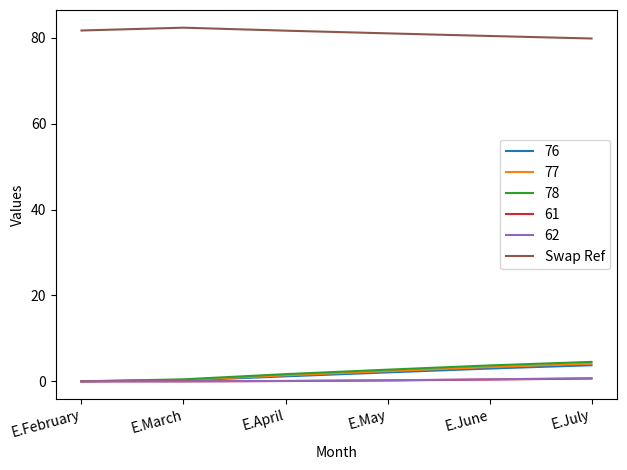

True or false: 78 has a value of 3.7 at E.June.

True